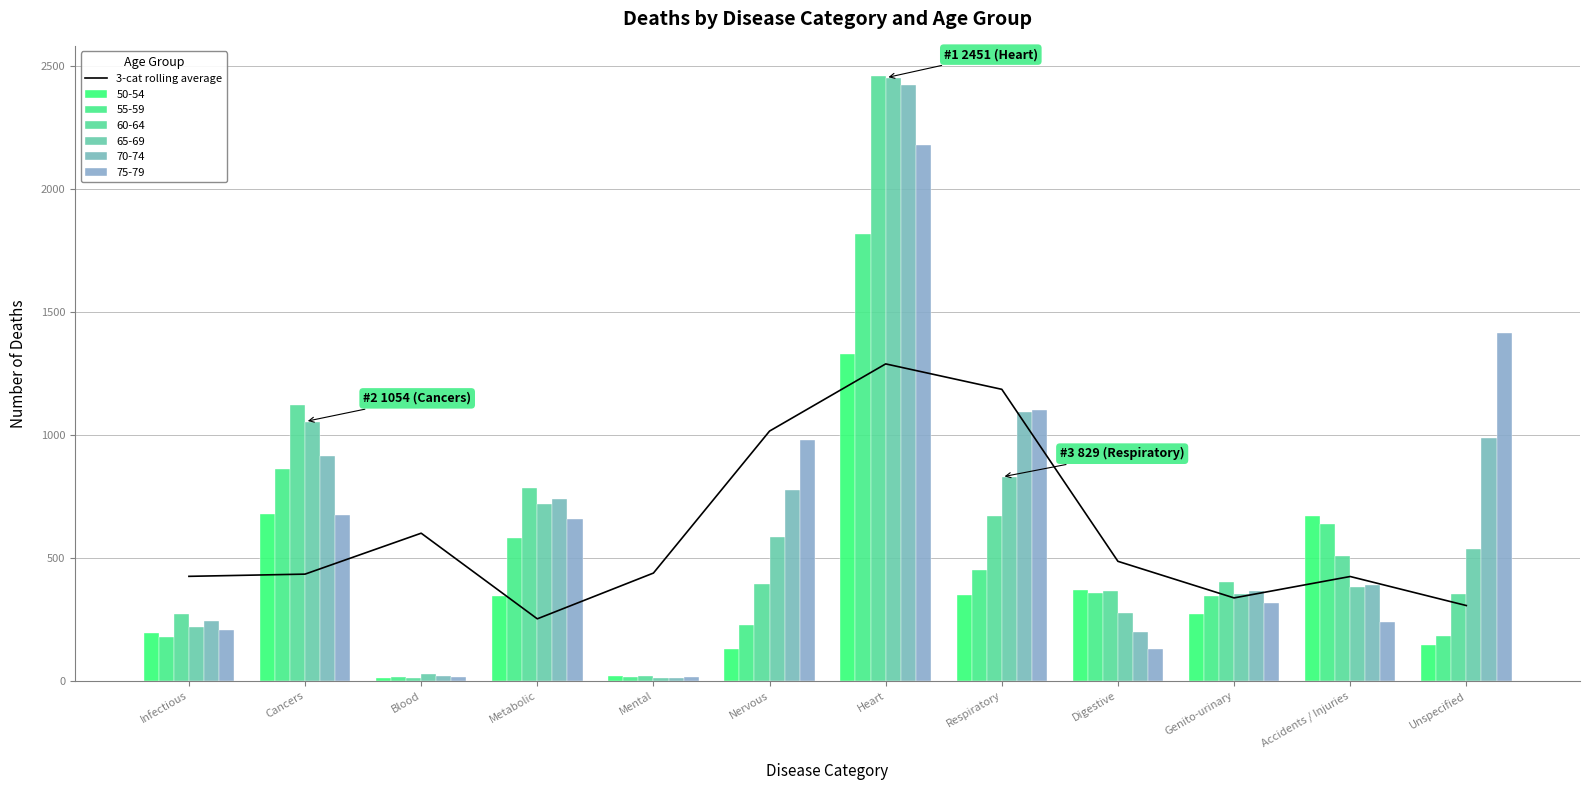

Is it true that the value at Heart is 1288.3?

True